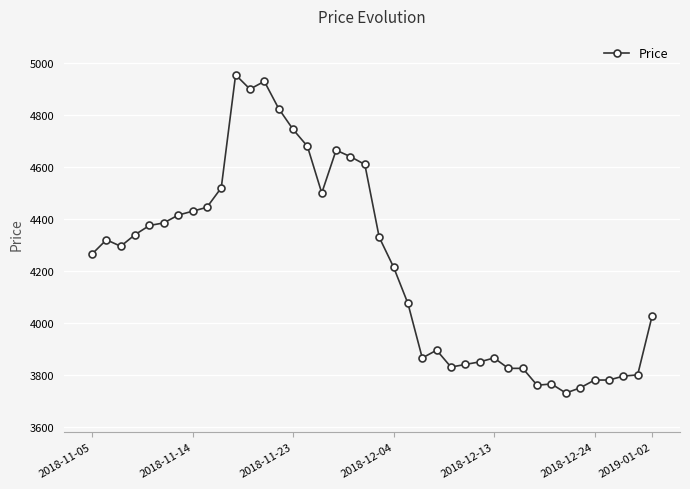

What is the sum of all values?

168840